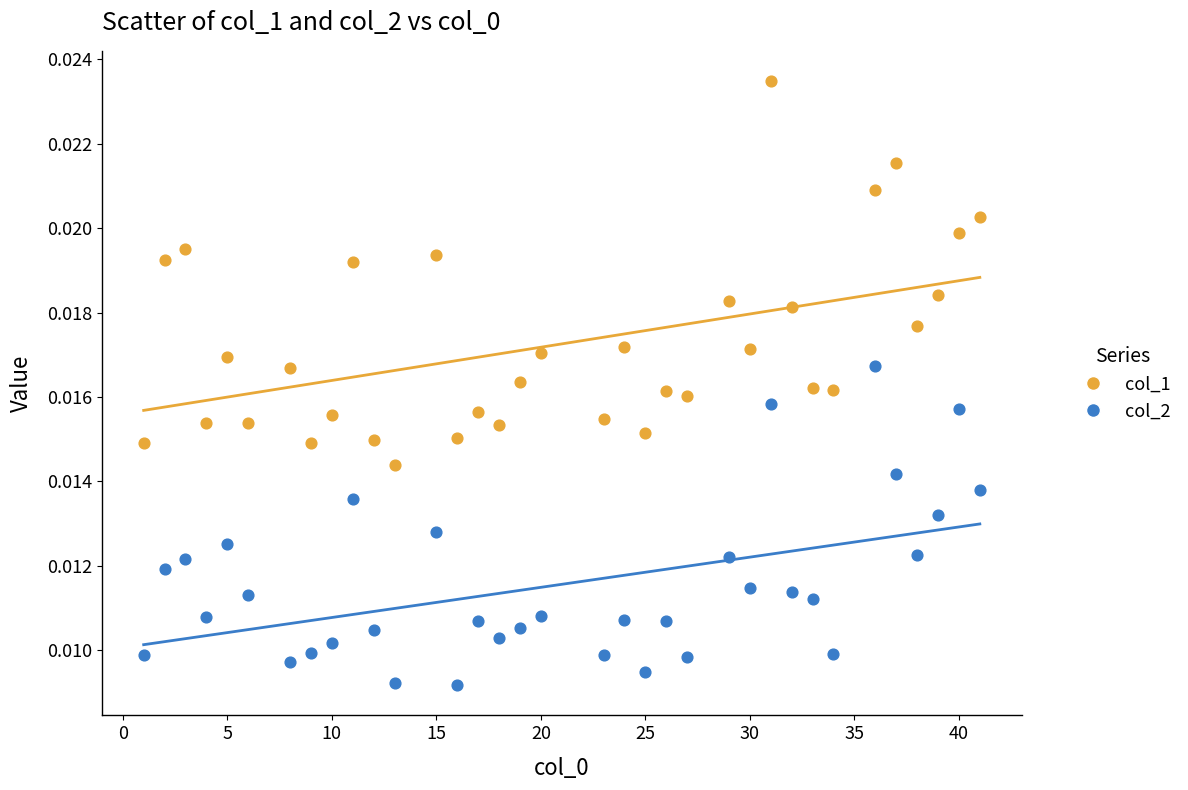

Which series has the largest Y range (max minus min)?

col_1